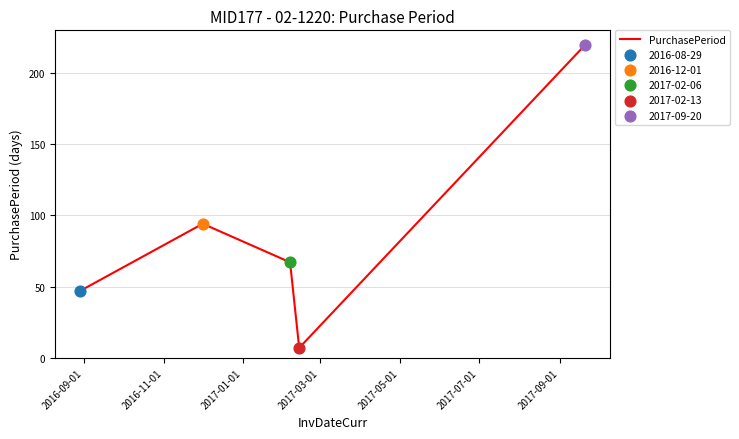

What is the difference between the second highest and second lowest values?

47